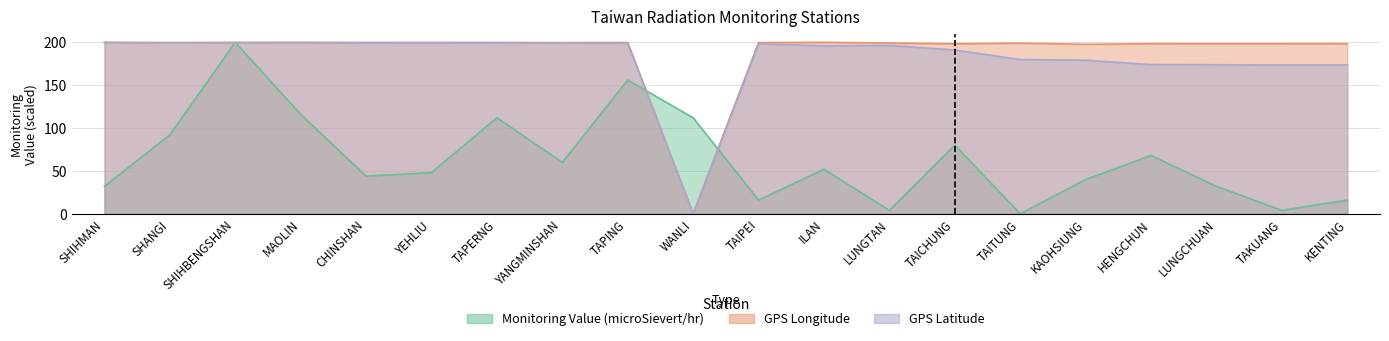

Does the chart display data point markers on the line(s)?

No